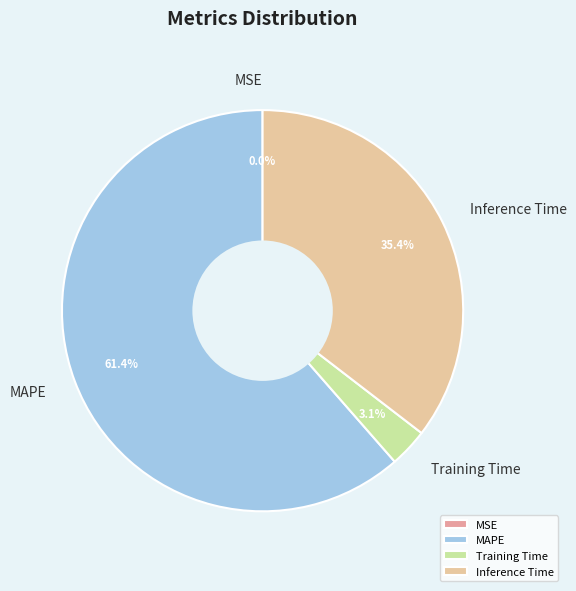

Does MAPE account for over 50% of the chart?

Yes